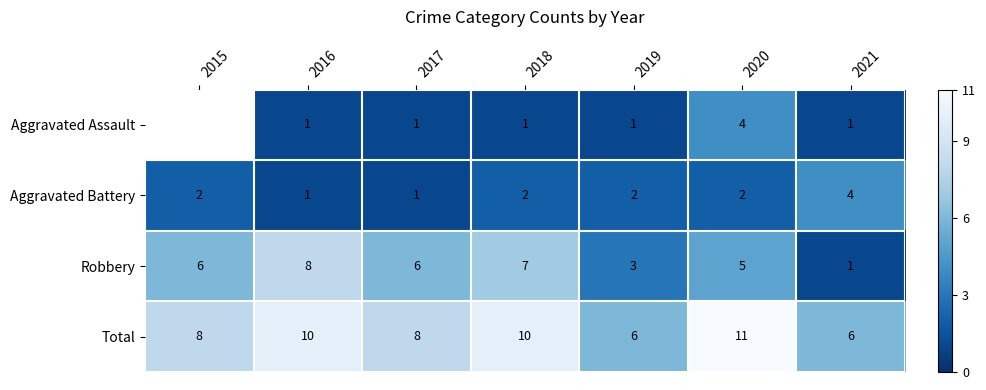

Which category has the highest value in the Total series?

2020